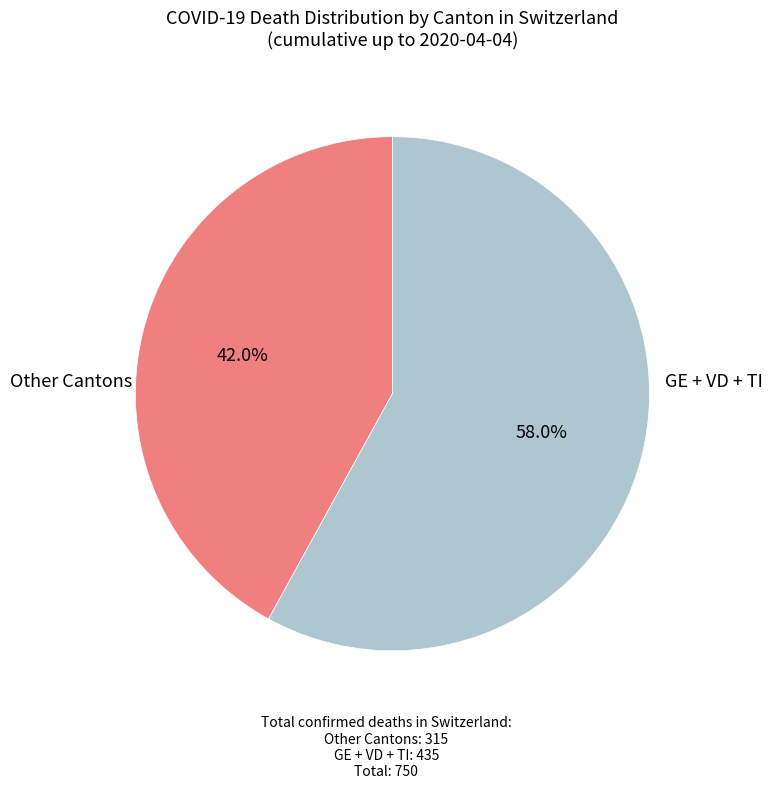

Is there any slice that represents more than half of the pie?

Yes